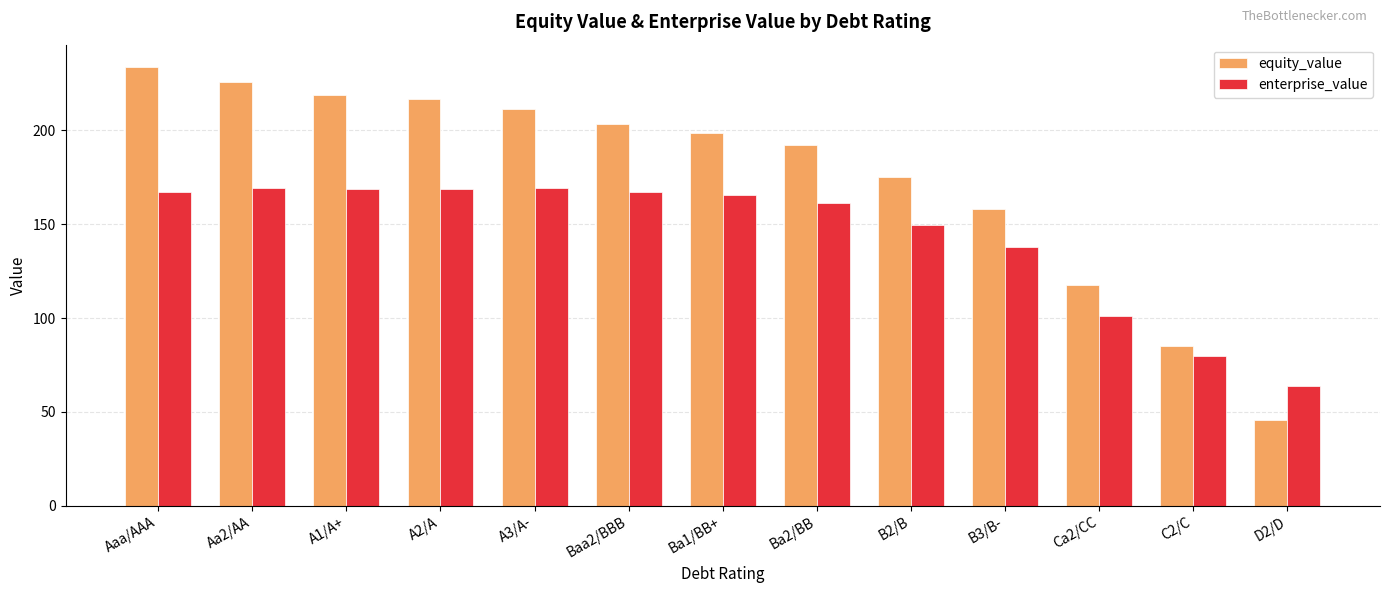

What are all the series names shown in the legend?

equity_value, enterprise_value